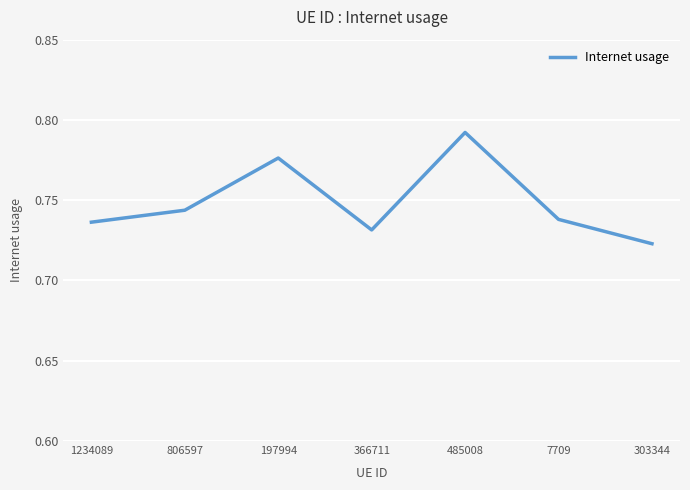

What is the sum of the values at 485008 and 366711?

1.5